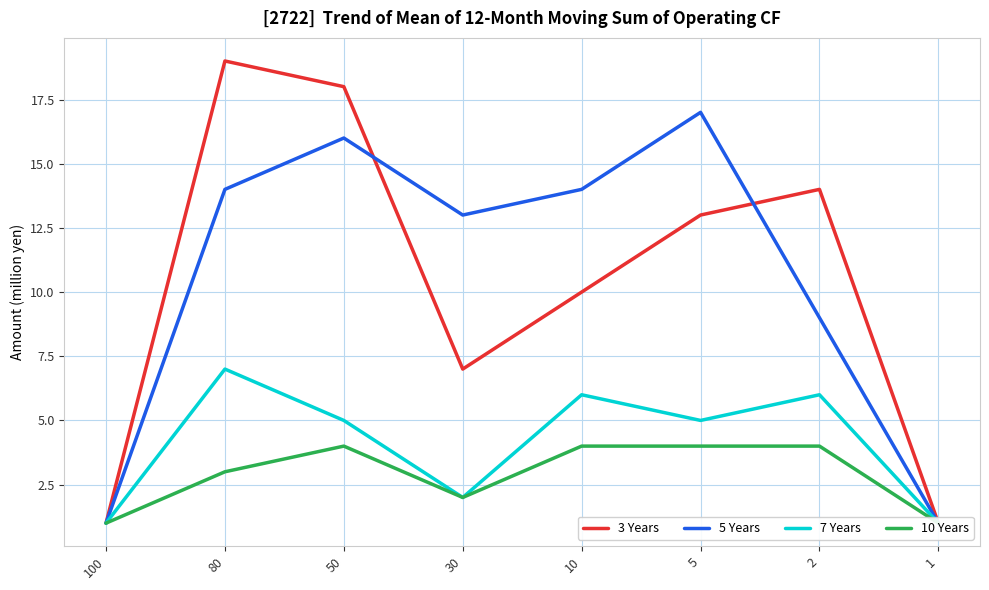

True or false: 10 Years and 3 Years cross at least once.

False